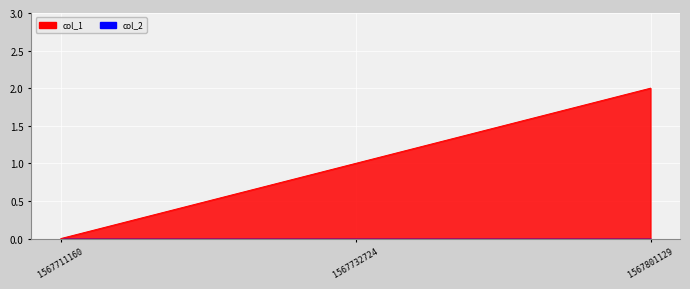

Which label corresponds to the smallest value in the chart?

1567711160